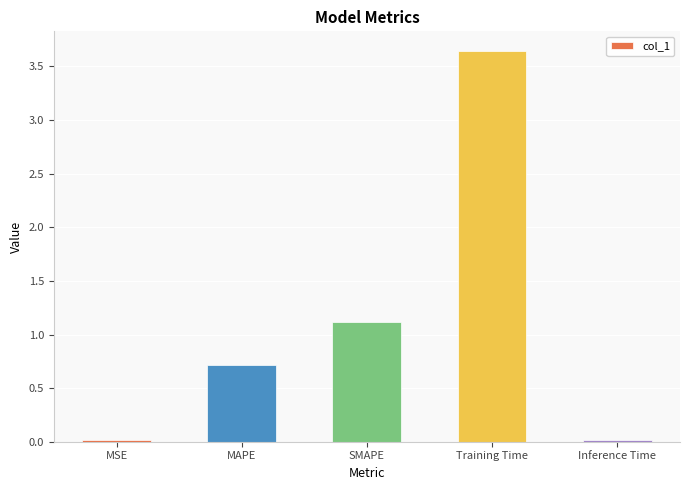

What is the label of the 1st bar from the left?

MSE